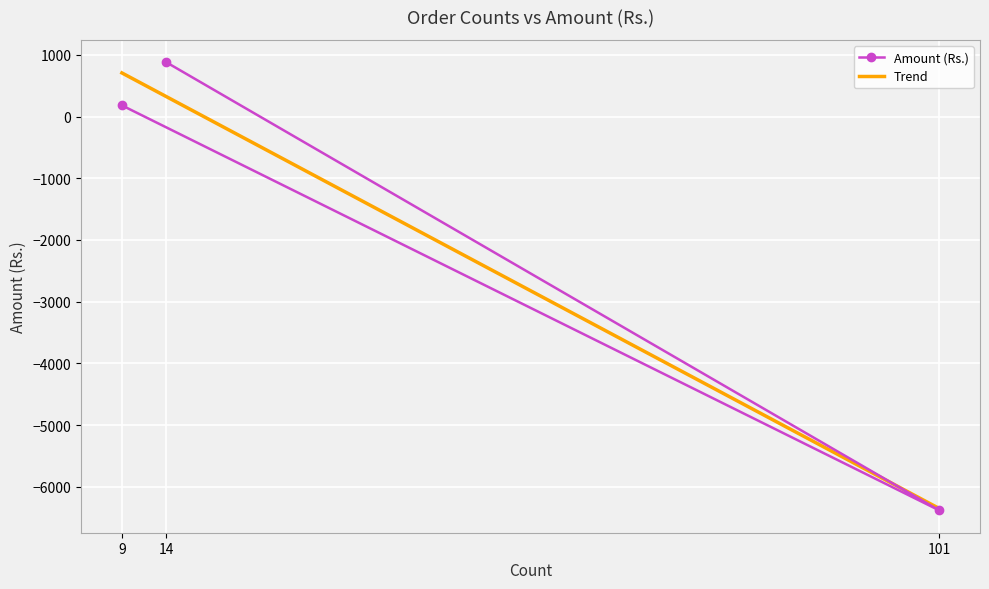

Where is the data nearest to the value -2750?

9